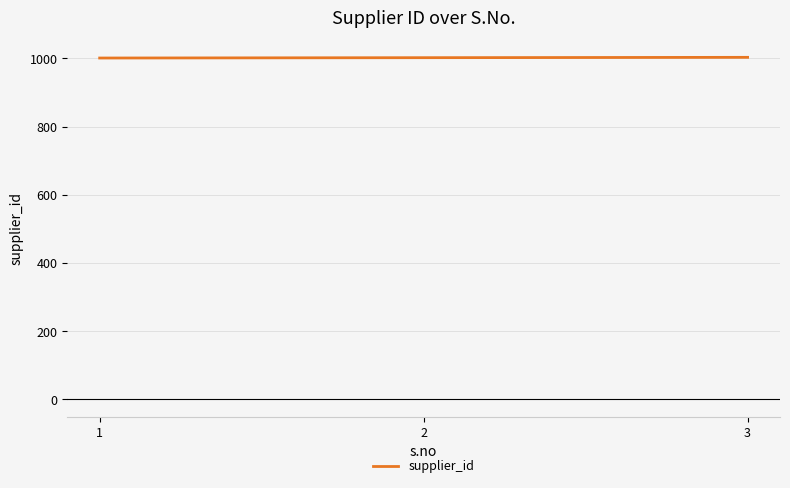

Is it true that the value at 2 is 1436?

False